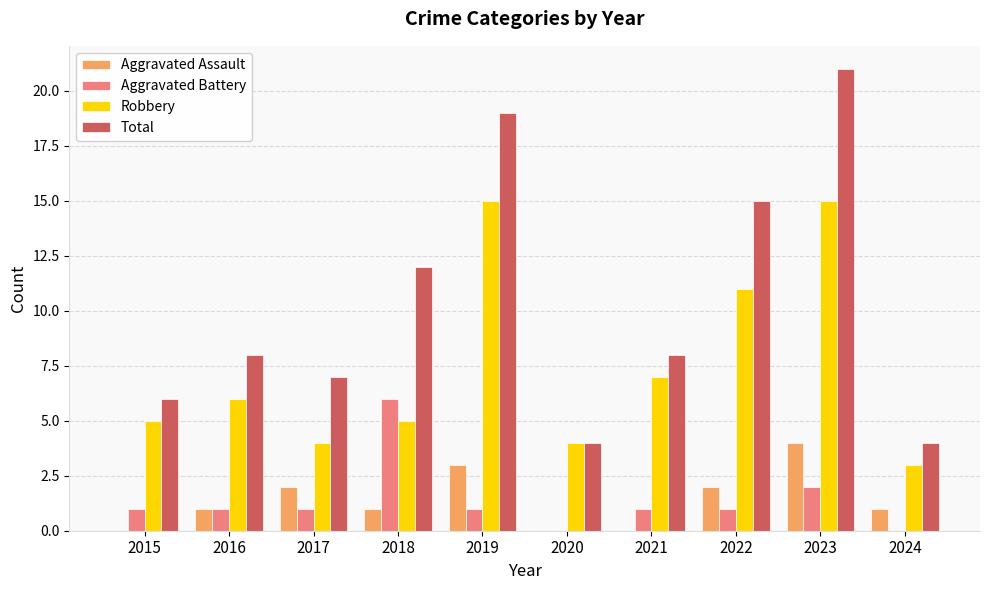

Which series has the largest total across all categories?

Total